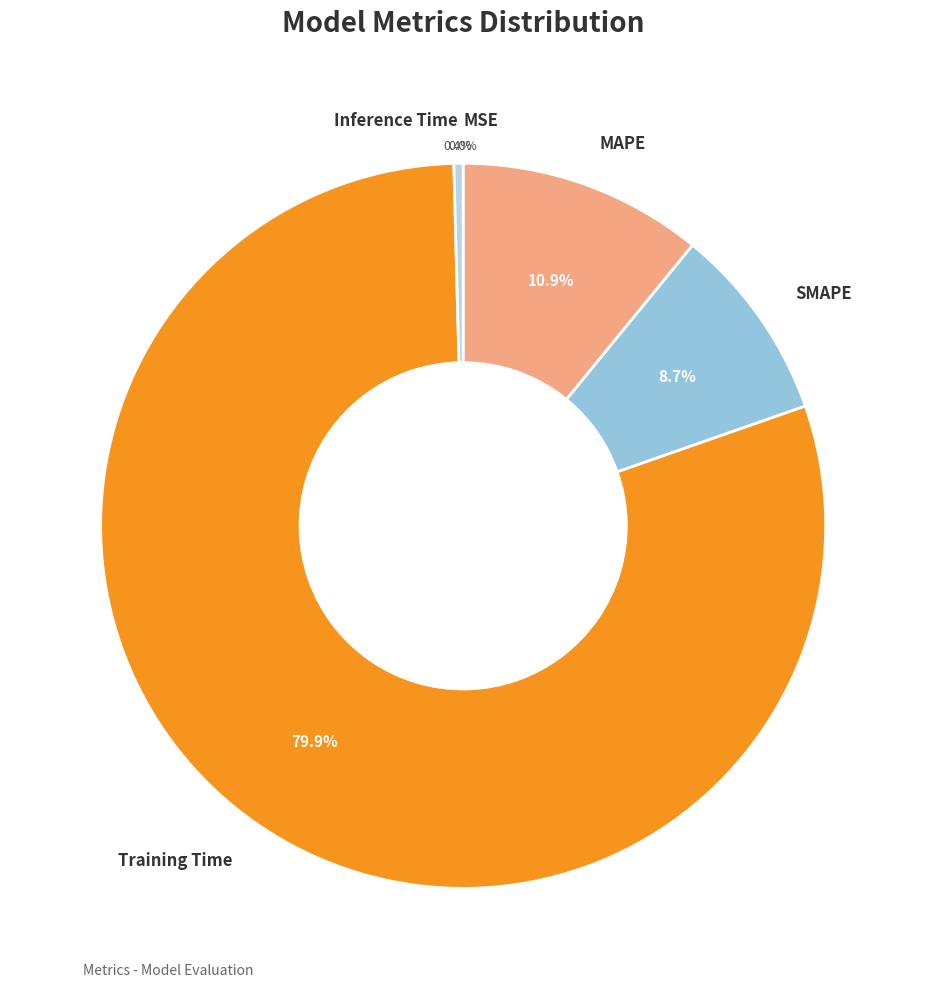

What percentage do SMAPE and Inference Time together represent?

9.1%